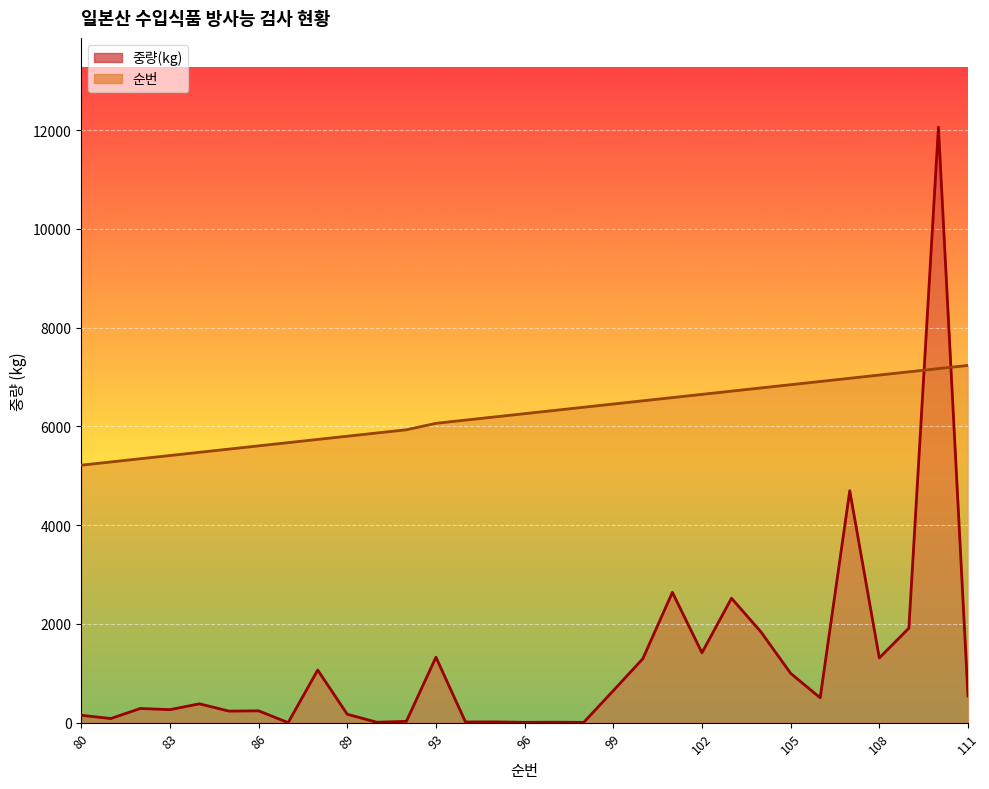

What is the value of the 순번 point at the 1st from the left?

5215.1